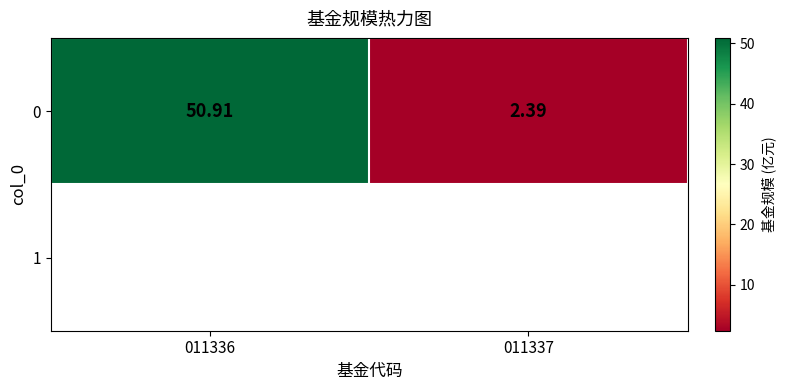

The value at 011336 is 50.9. True or false?

True